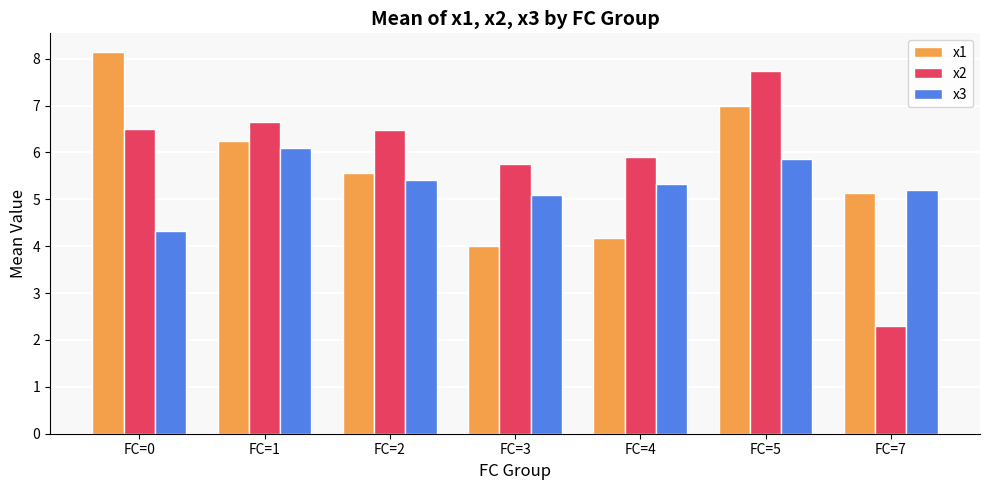

Reading left to right, list all the values displayed in this chart.

x1: 8.1	6.3	5.6	4.0	4.2	7.0	5.1
x2: 6.5	6.6	6.5	5.8	5.9	7.7	2.3
x3: 4.3	6.1	5.4	5.1	5.3	5.9	5.2